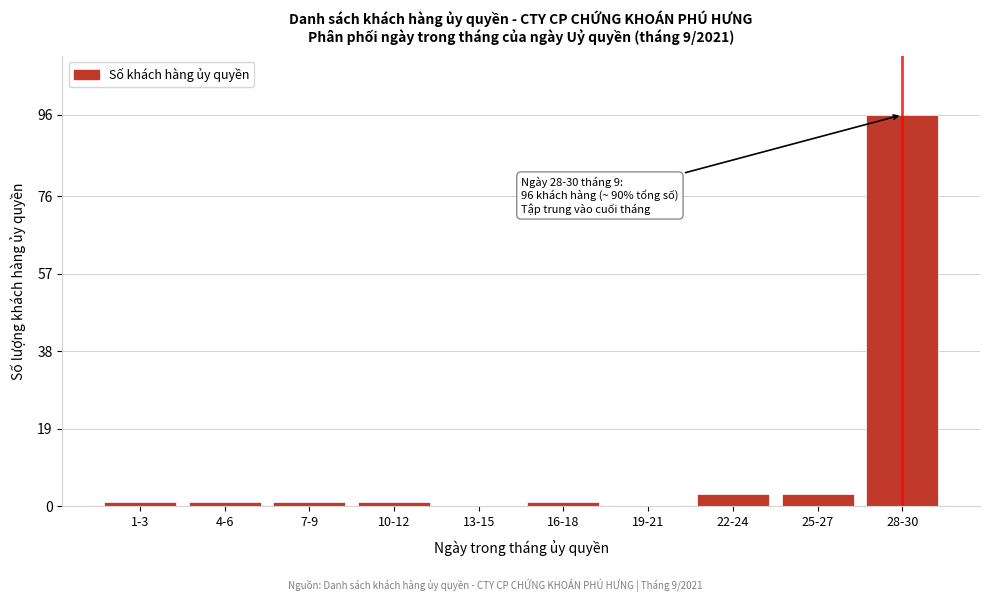

Reading right to left, transcribe all the data shown in this chart.

28-30=96	25-27=3	22-24=3	19-21=0	16-18=1	13-15=0	10-12=1	7-9=1	4-6=1	1-3=1